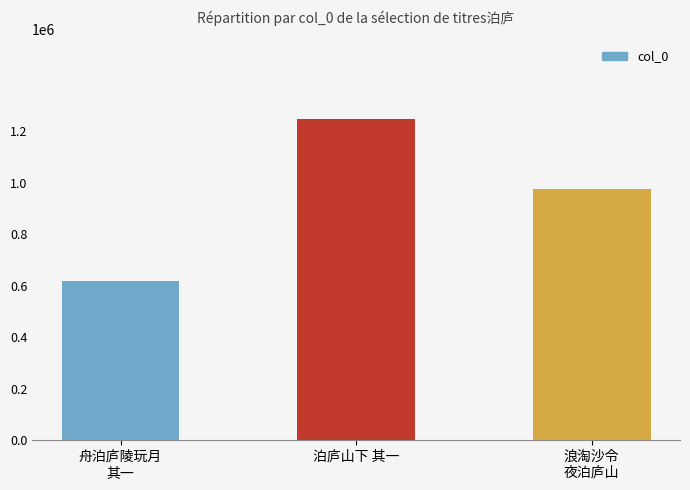

Approximately how many times larger is the value at 泊庐山下 其一 compared to 舟泊庐陵玩月
其一?

2.0